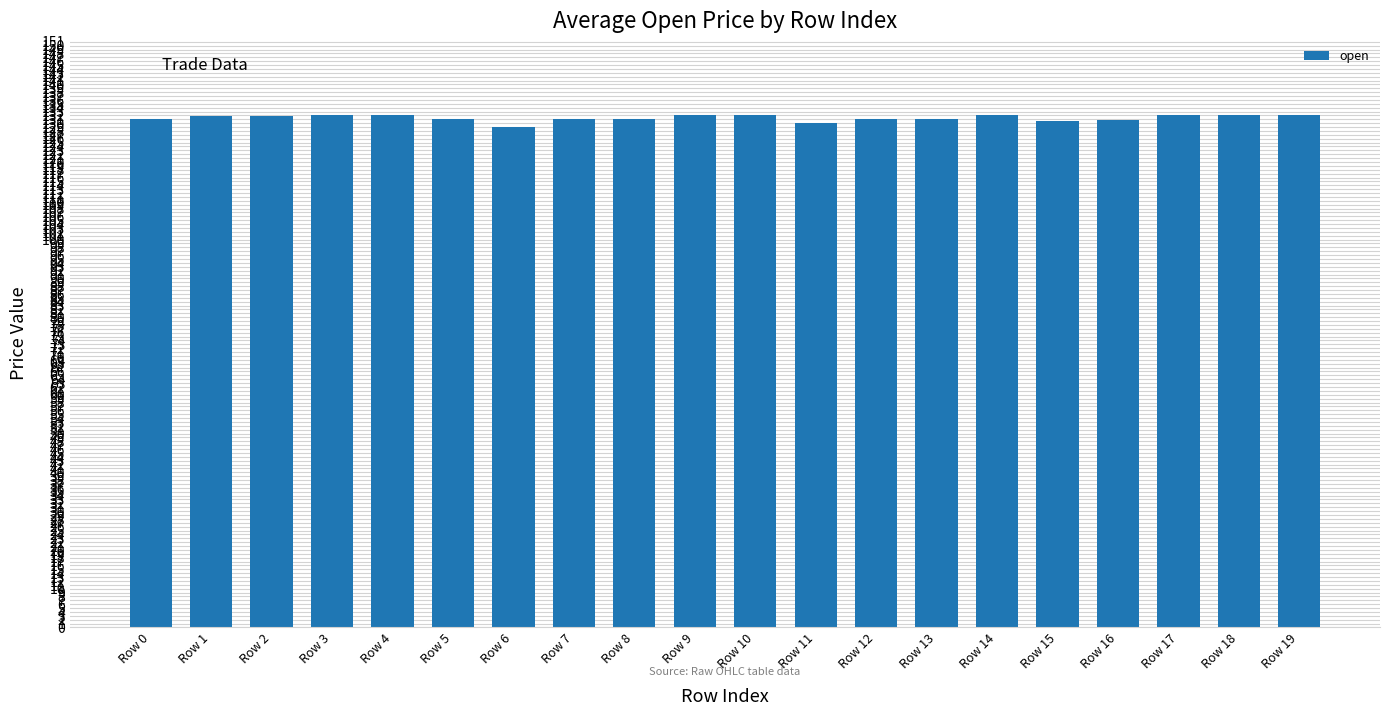

What is the greatest value displayed?

132.0